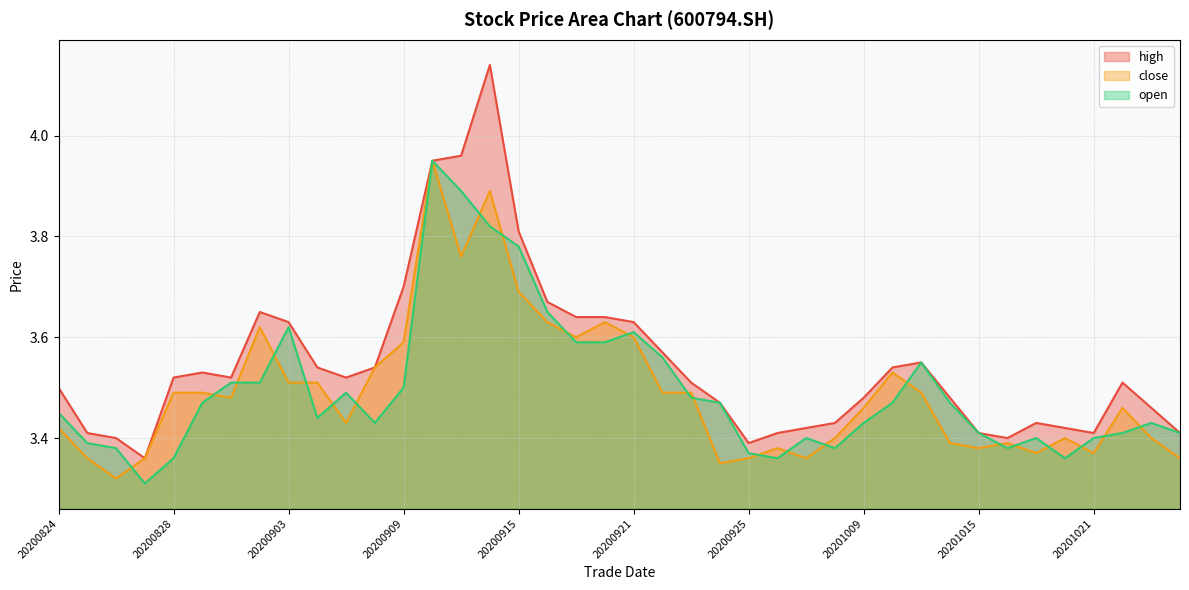

What is the total value across all series at 20201015?

10.2